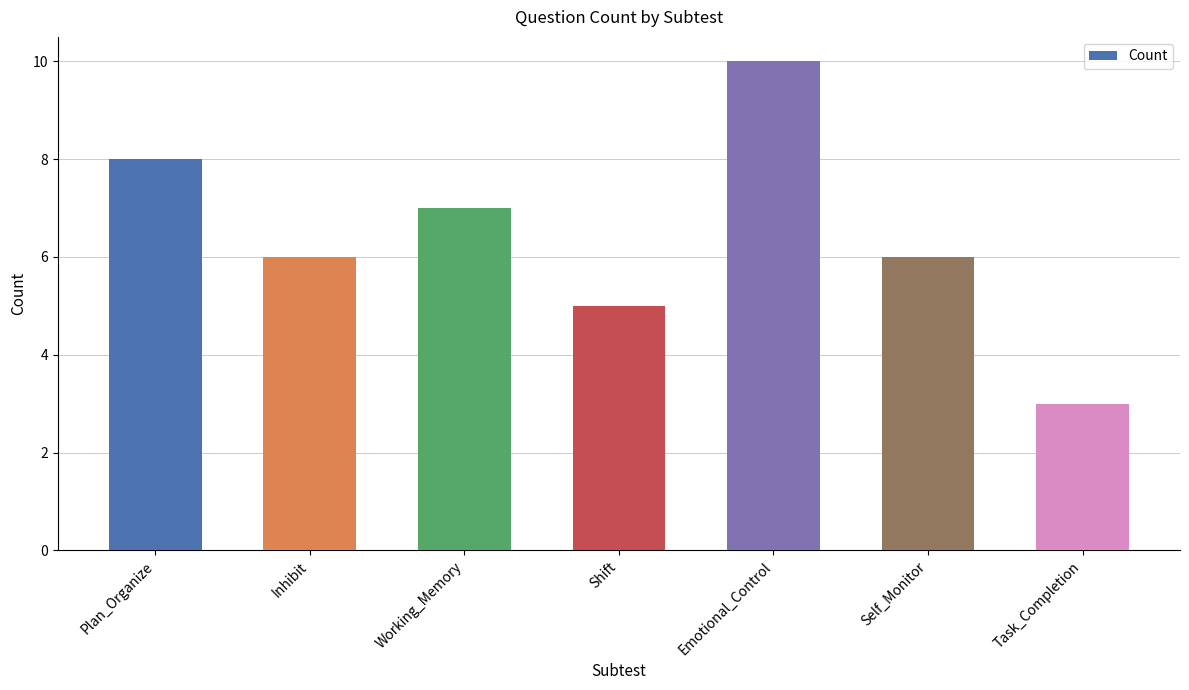

Does the chart contain any negative values?

No